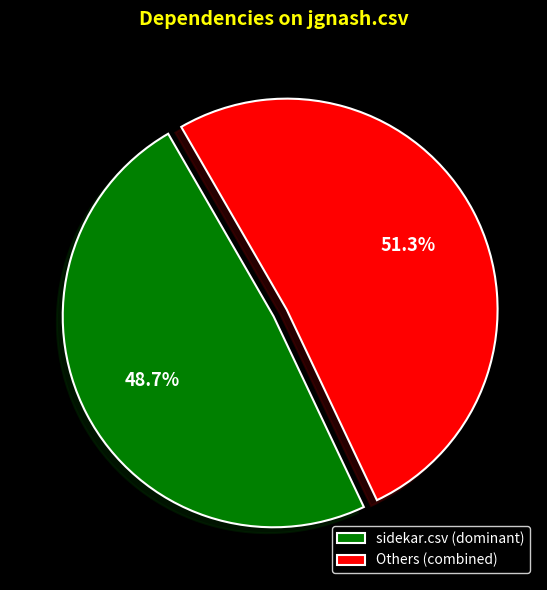

Rank the categories by value from lowest to highest.

sidekar.csv (dominant), Others (combined)